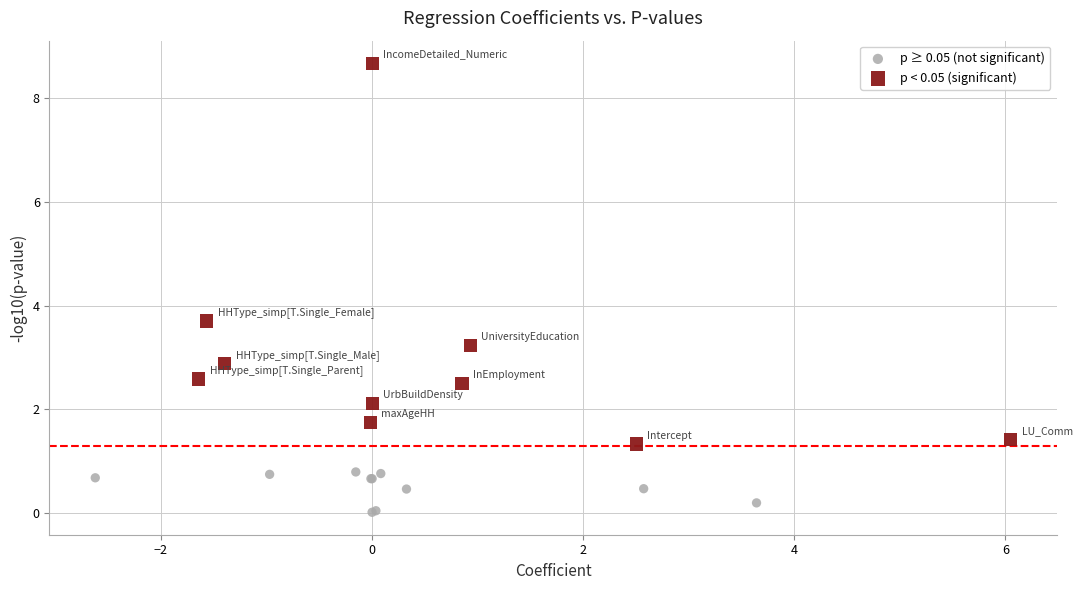

What are all the series names shown in the legend?

p ≥ 0.05 (not significant), p < 0.05 (significant)